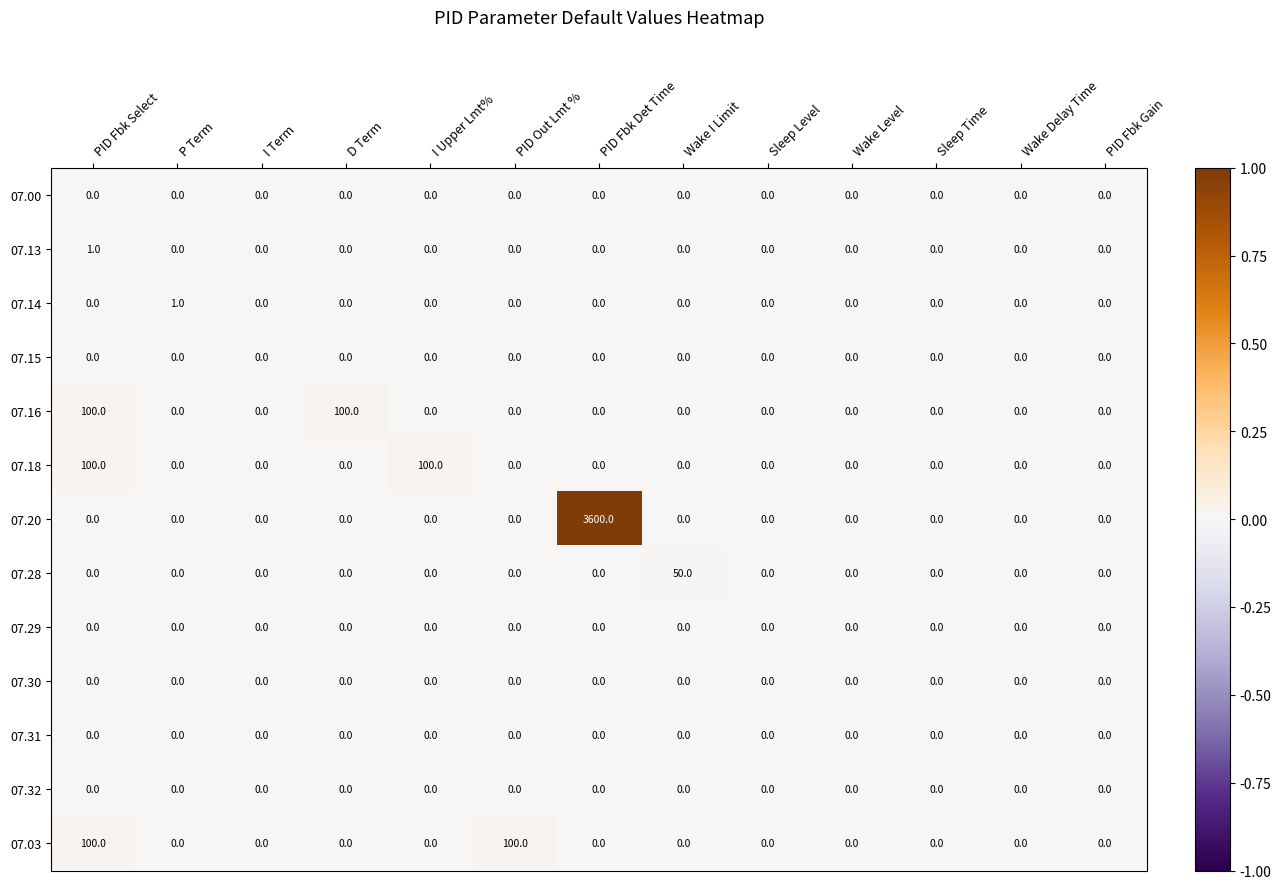

Which series has the widest spread of values?

07.20